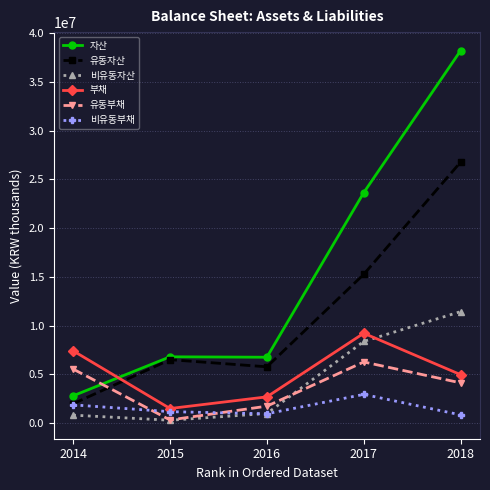

What is the minimum value for 비유동부채?

842727